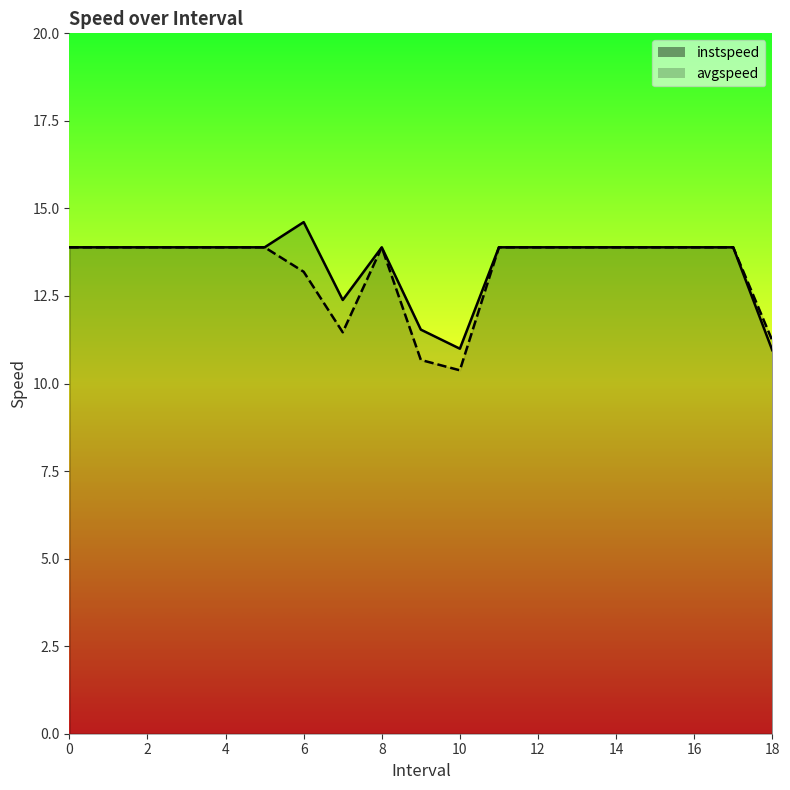

True or false: instspeed has more than 1 points higher than both neighbors.

True